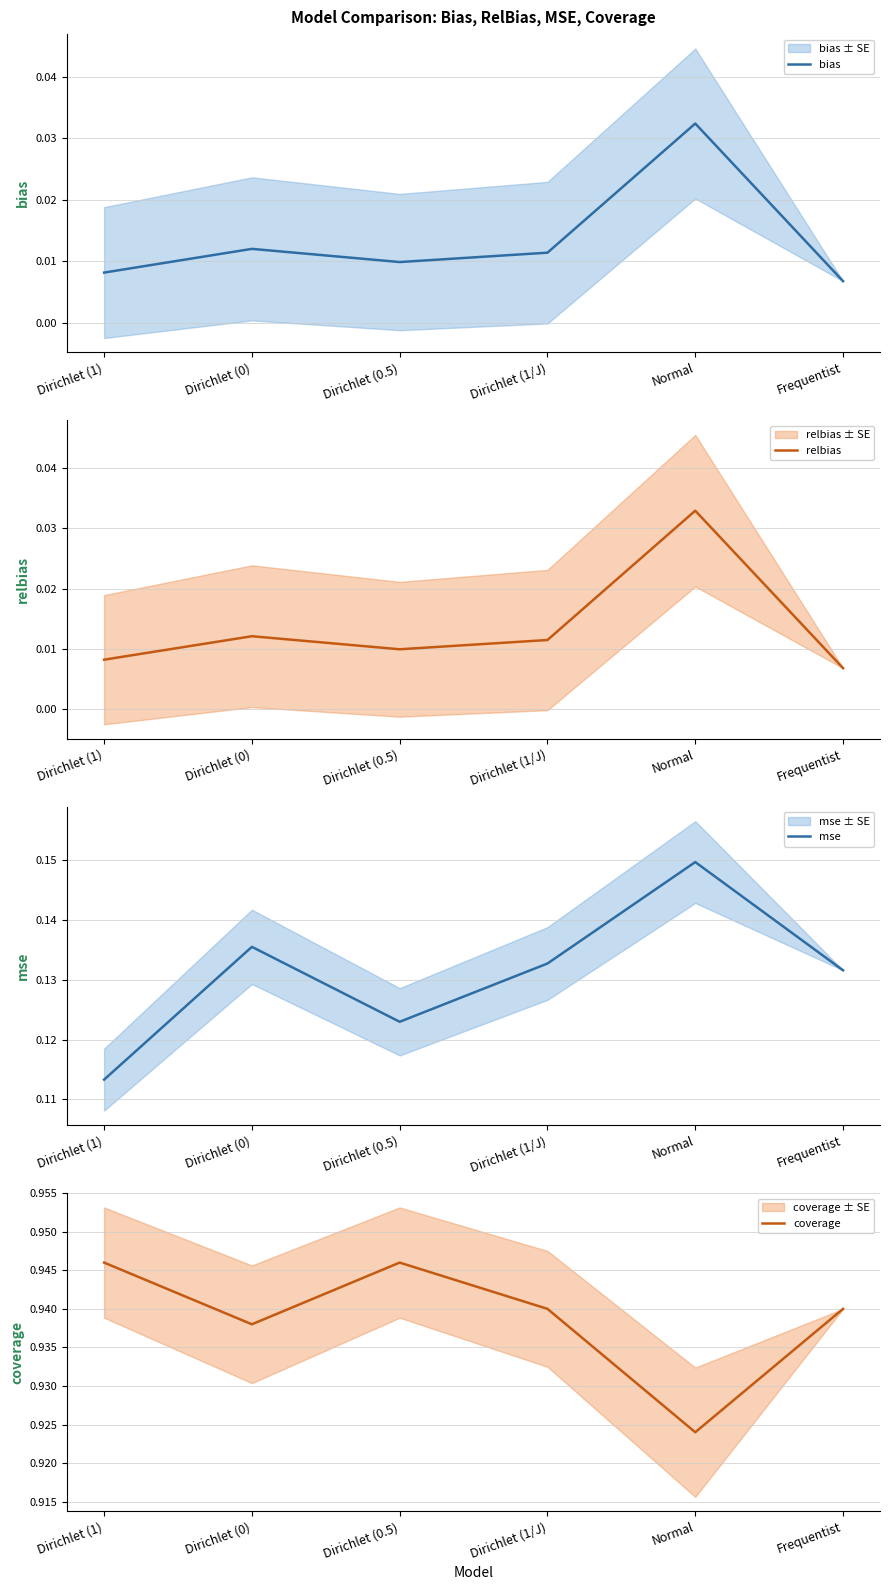

Is the value of bias at Dirichlet (0) greater than the value of relbias at Frequentist?

Yes